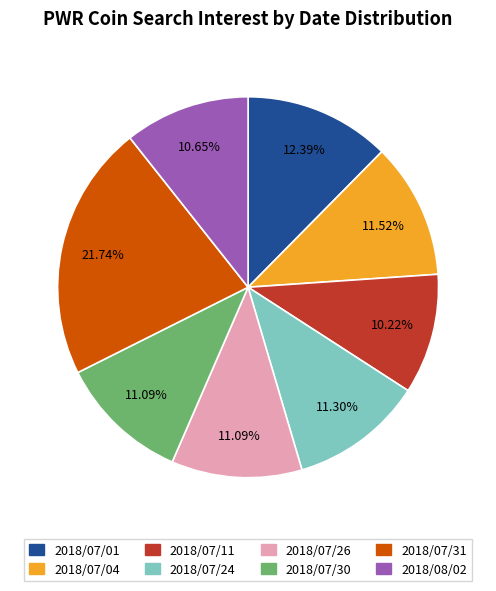

How much of the chart is everything except 2018/07/11?

89.8%